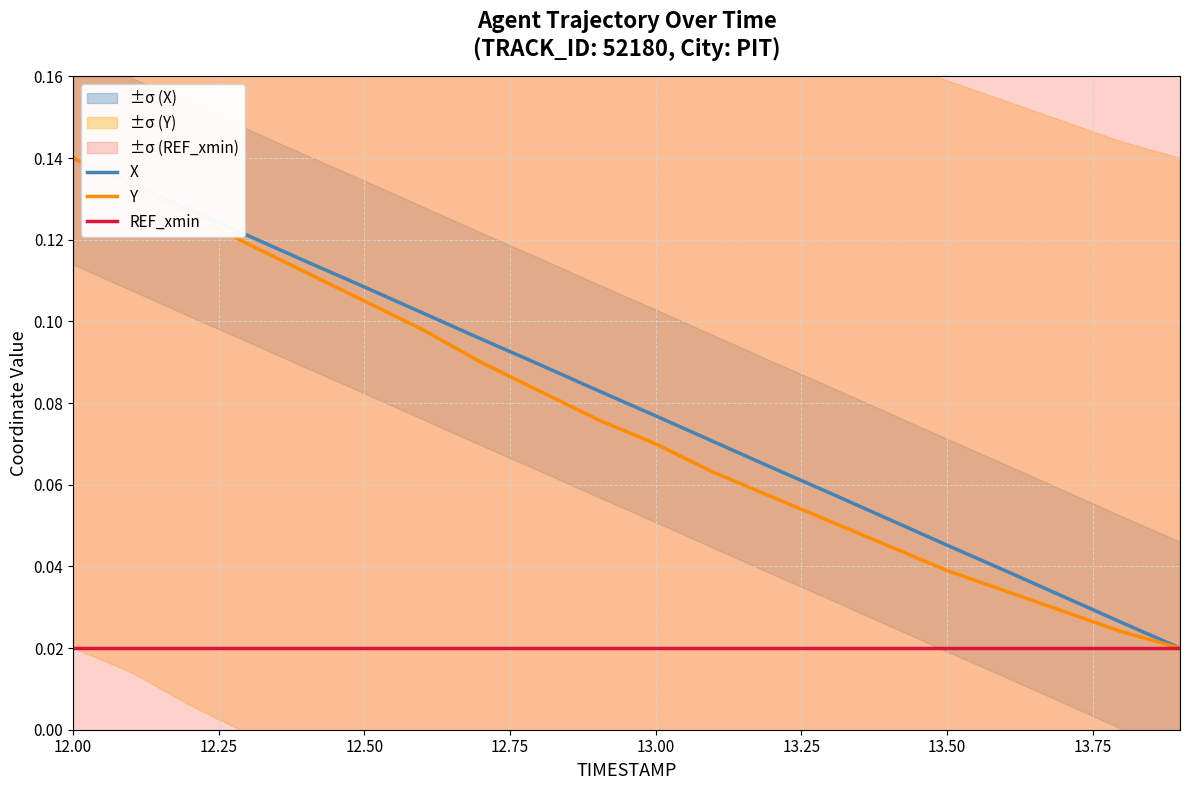

At which category is the sum across all series the highest?

12.00